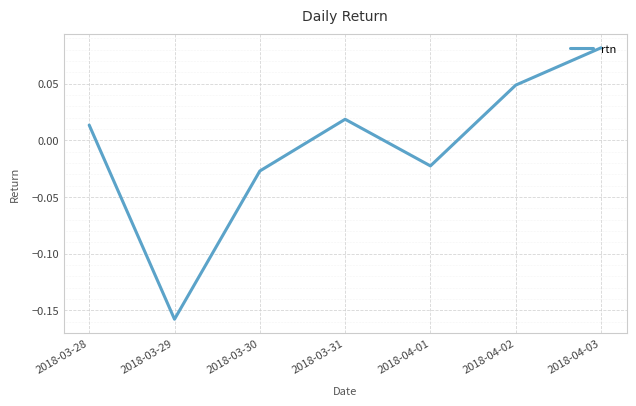

Which label corresponds to the largest value in the chart?

2018-04-03